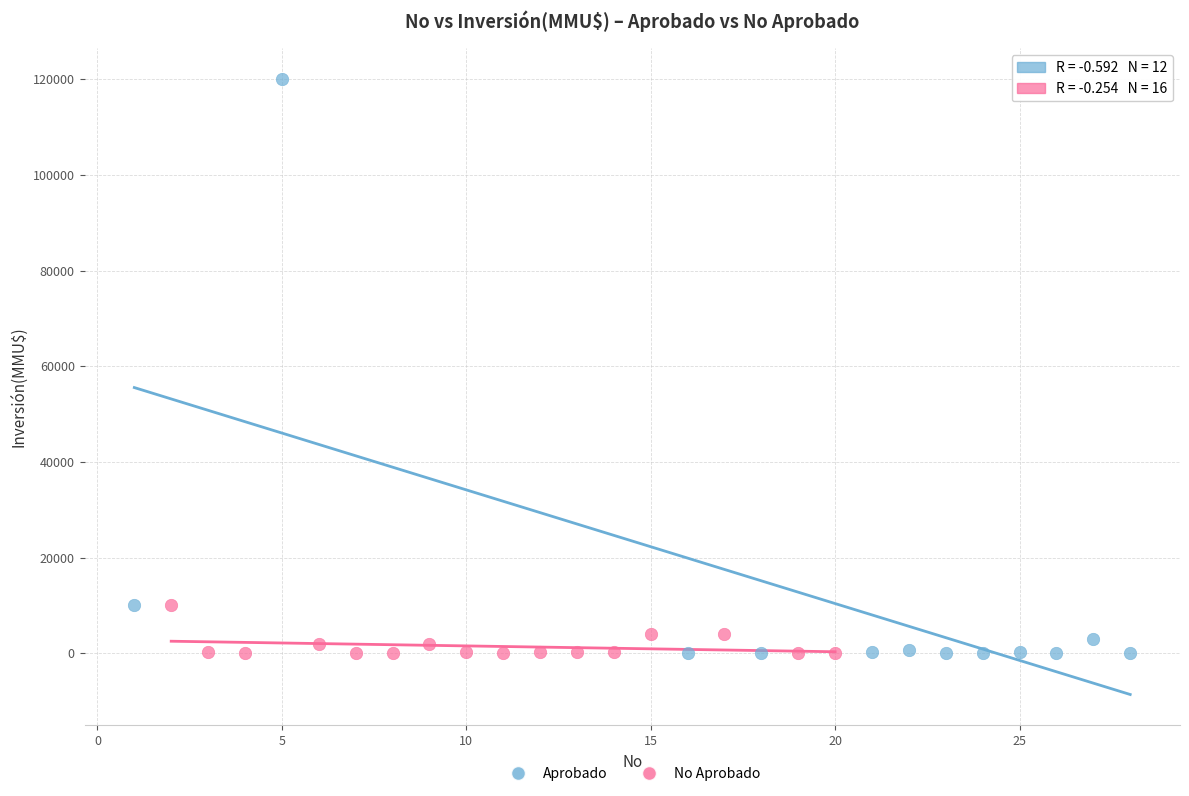

Which series contains the highest Y value?

Aprobado